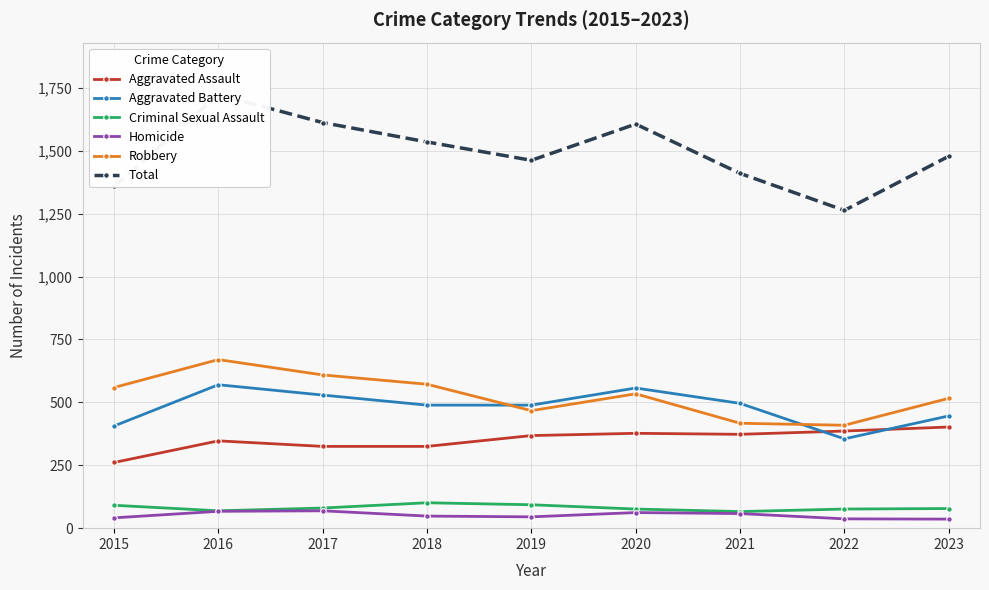

What is the value of the Aggravated Assault point at the 2nd from the left?

347